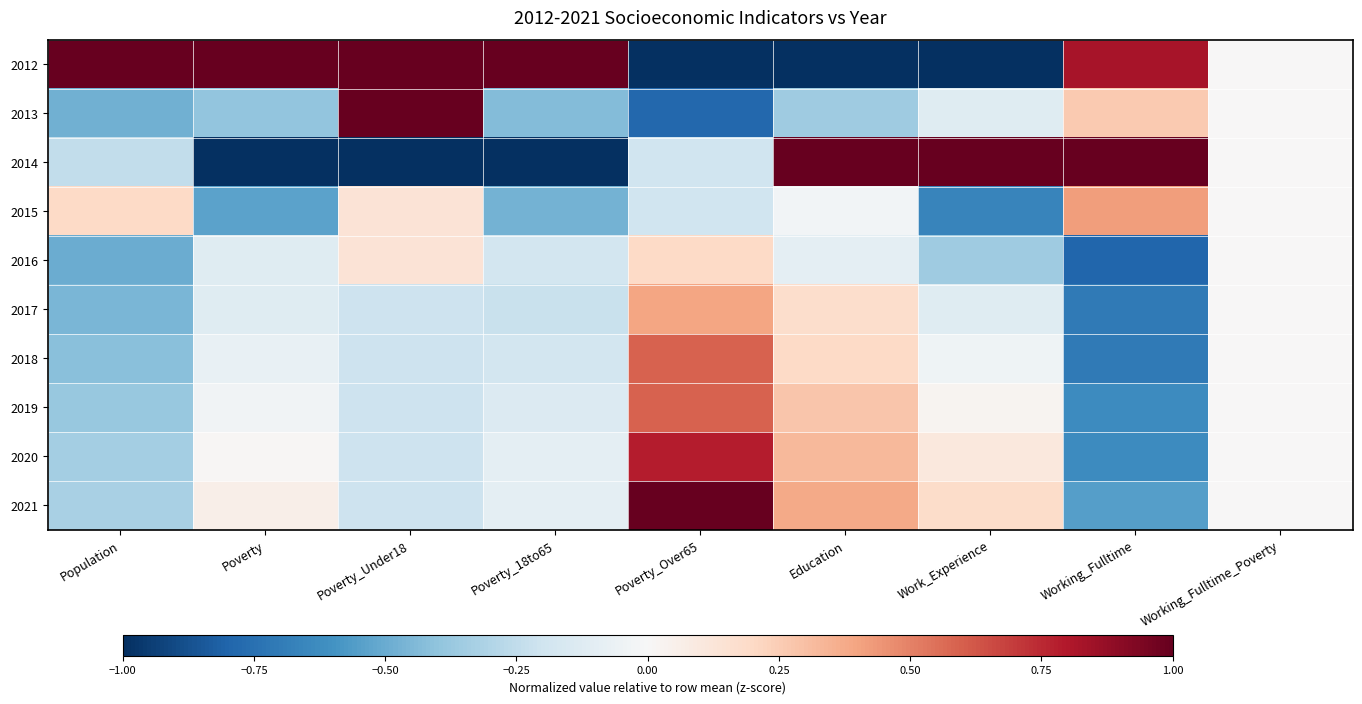

Reading left to right, transcribe all the data shown in this chart.

2012: Population=2.9	Poverty=2.7	Poverty_Under18=1.2	Poverty_18to65=2.9	Poverty_Over65=-2.5	Education=-2.6	Work_Experience=-1.6	Working_Fulltime=0.8	Working_Fulltime_Poverty=0.0
2013: Population=-0.5	Poverty=-0.4	Poverty_Under18=1.8	Poverty_18to65=-0.4	Poverty_Over65=-0.8	Education=-0.4	Work_Experience=-0.1	Working_Fulltime=0.3	Working_Fulltime_Poverty=0.0
2014: Population=-0.2	Poverty=-1.5	Poverty_Under18=-2.2	Poverty_18to65=-1.1	Poverty_Over65=-0.2	Education=1.7	Work_Experience=2.6	Working_Fulltime=2.5	Working_Fulltime_Poverty=0.0
2015: Population=0.2	Poverty=-0.5	Poverty_Under18=0.1	Poverty_18to65=-0.5	Poverty_Over65=-0.2	Education=-0.0	Work_Experience=-0.7	Working_Fulltime=0.4	Working_Fulltime_Poverty=0.0
2016: Population=-0.5	Poverty=-0.1	Poverty_Under18=0.1	Poverty_18to65=-0.2	Poverty_Over65=0.2	Education=-0.1	Work_Experience=-0.4	Working_Fulltime=-0.8	Working_Fulltime_Poverty=0.0
2017: Population=-0.5	Poverty=-0.1	Poverty_Under18=-0.2	Poverty_18to65=-0.2	Poverty_Over65=0.4	Education=0.2	Work_Experience=-0.1	Working_Fulltime=-0.7	Working_Fulltime_Poverty=0.0
2018: Population=-0.4	Poverty=-0.1	Poverty_Under18=-0.2	Poverty_18to65=-0.2	Poverty_Over65=0.6	Education=0.2	Work_Experience=-0.0	Working_Fulltime=-0.7	Working_Fulltime_Poverty=0.0
2019: Population=-0.4	Poverty=-0.0	Poverty_Under18=-0.2	Poverty_18to65=-0.1	Poverty_Over65=0.6	Education=0.3	Work_Experience=0.0	Working_Fulltime=-0.6	Working_Fulltime_Poverty=0.0
2020: Population=-0.3	Poverty=0.0	Poverty_Under18=-0.2	Poverty_18to65=-0.1	Poverty_Over65=0.8	Education=0.3	Work_Experience=0.1	Working_Fulltime=-0.6	Working_Fulltime_Poverty=0.0
2021: Population=-0.3	Poverty=0.1	Poverty_Under18=-0.2	Poverty_18to65=-0.1	Poverty_Over65=1.2	Education=0.4	Work_Experience=0.2	Working_Fulltime=-0.5	Working_Fulltime_Poverty=0.0